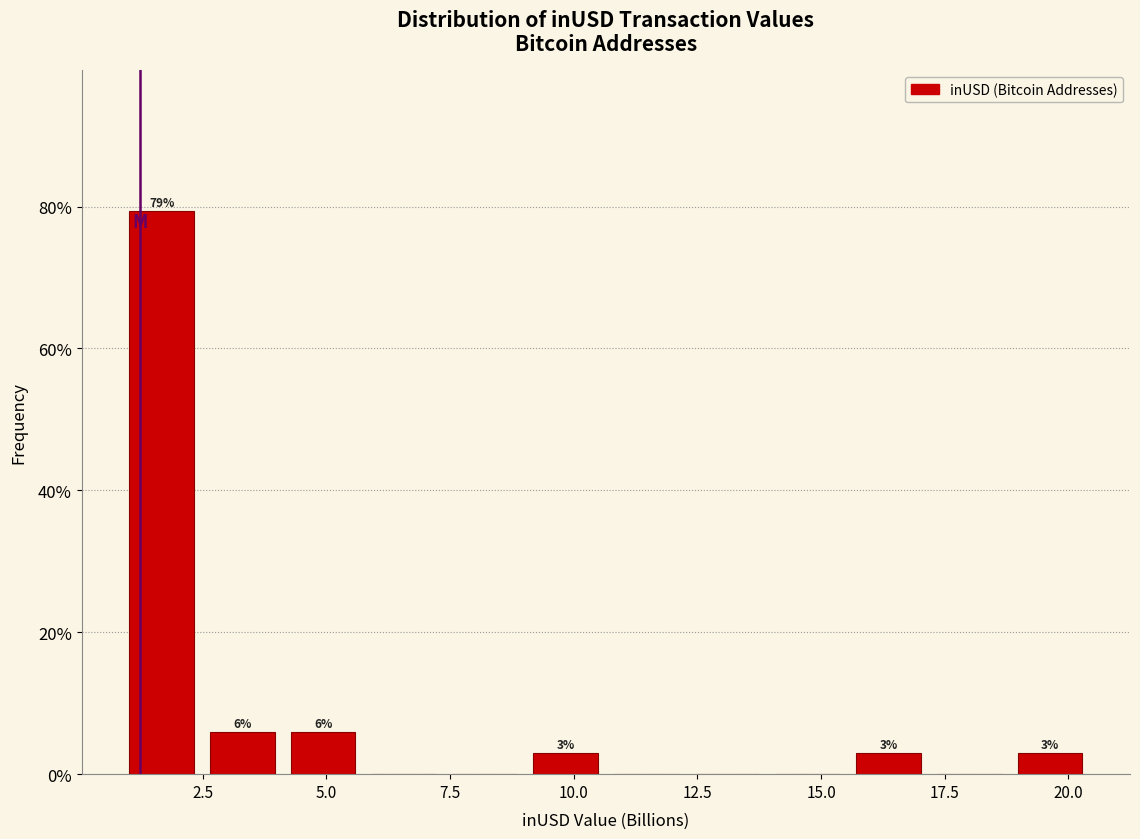

Around what value on the x-axis is the tallest bar? Give the approximate position of its centre, as read against the axis.

1.5